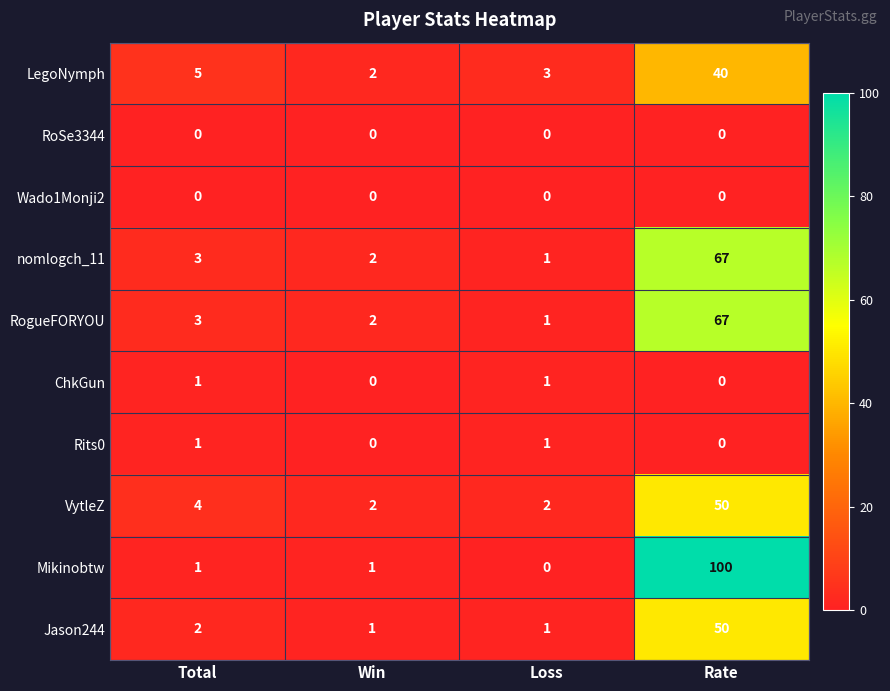

List the labels in order of LegoNymph value, smallest first.

Win, Loss, Total, Rate